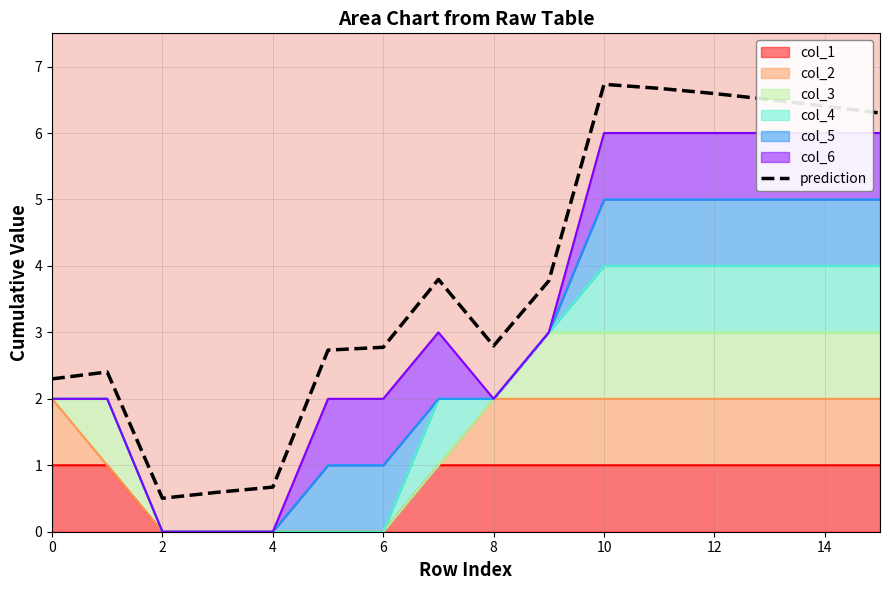

The chart shows a value of 6.5 at 13. True or false?

True